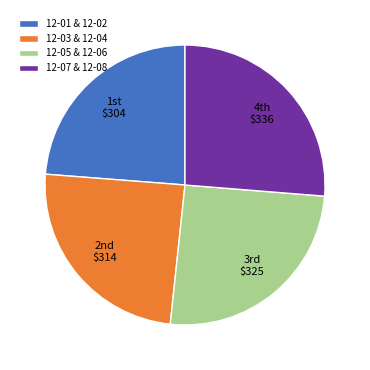

Count the number of slices in the pie.

4